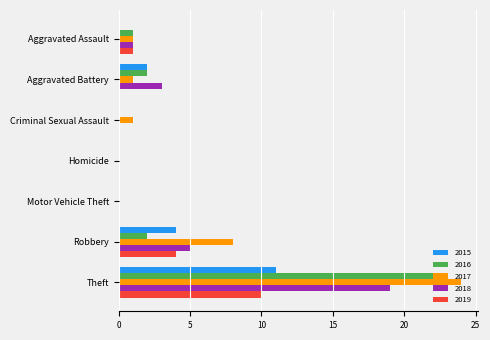

The 2018 series shows 0 at Aggravated Assault. True or false?

False